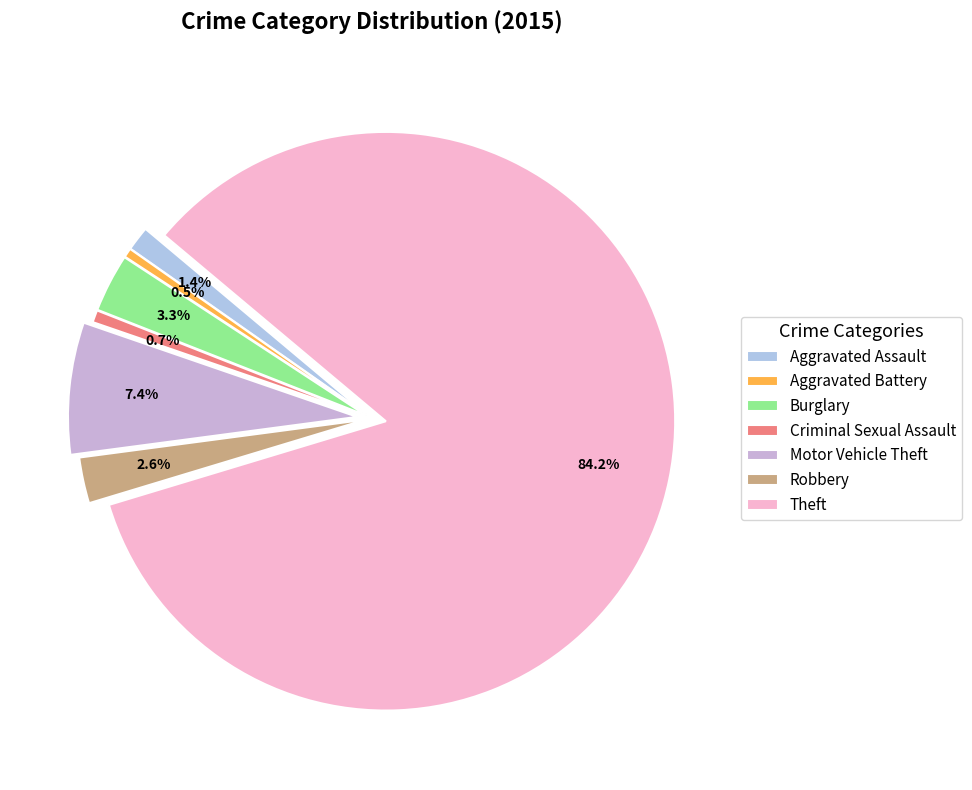

Which category has the biggest portion of the pie?

Theft